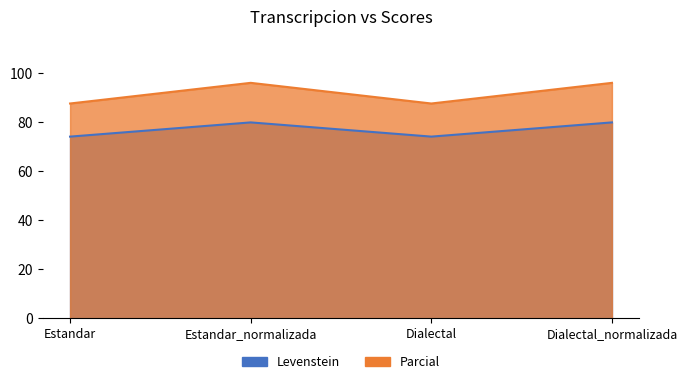

True or false: Levenstein has more than 2 interior local peaks.

False